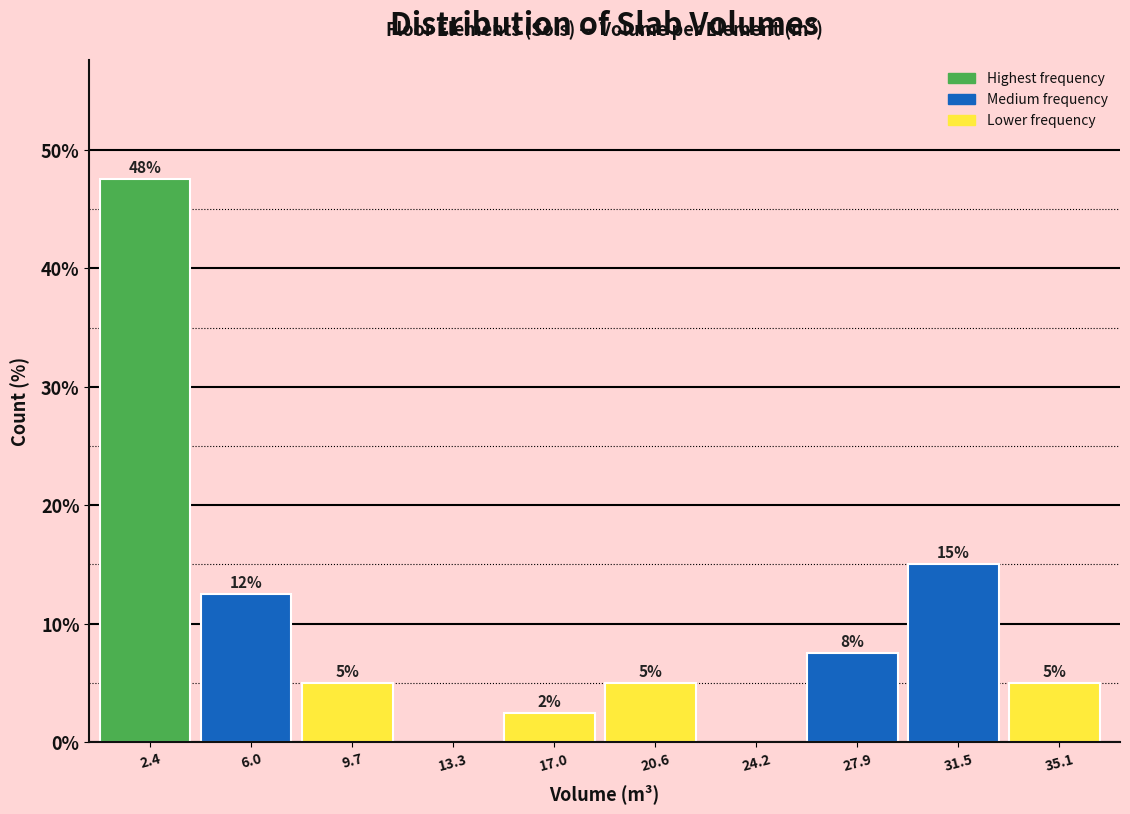

Over which range of the x-axis is the bar tallest?

0.5 to 4.0